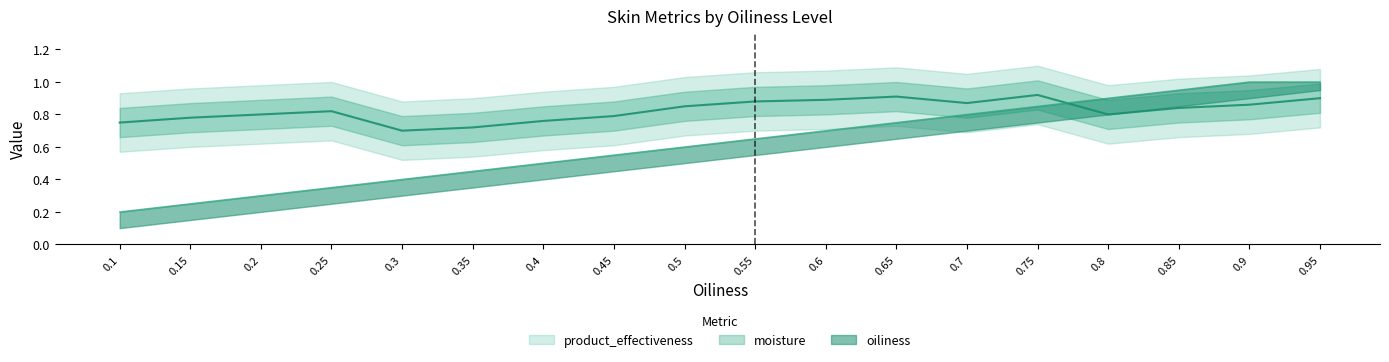

The product_effectiveness series shows 0.5 at 0.4. True or false?

False